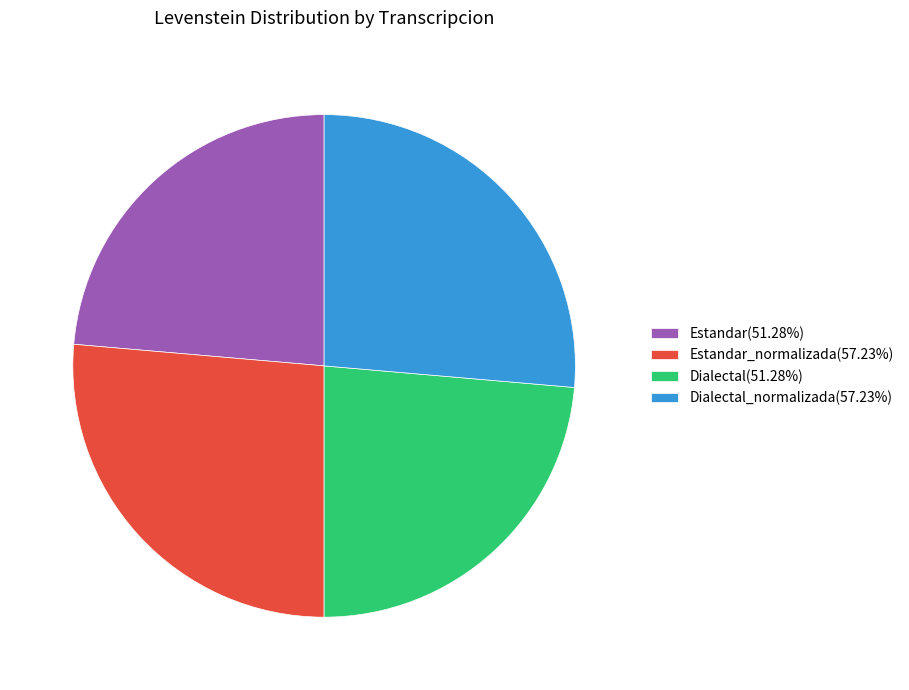

Is there a majority slice in this chart?

No